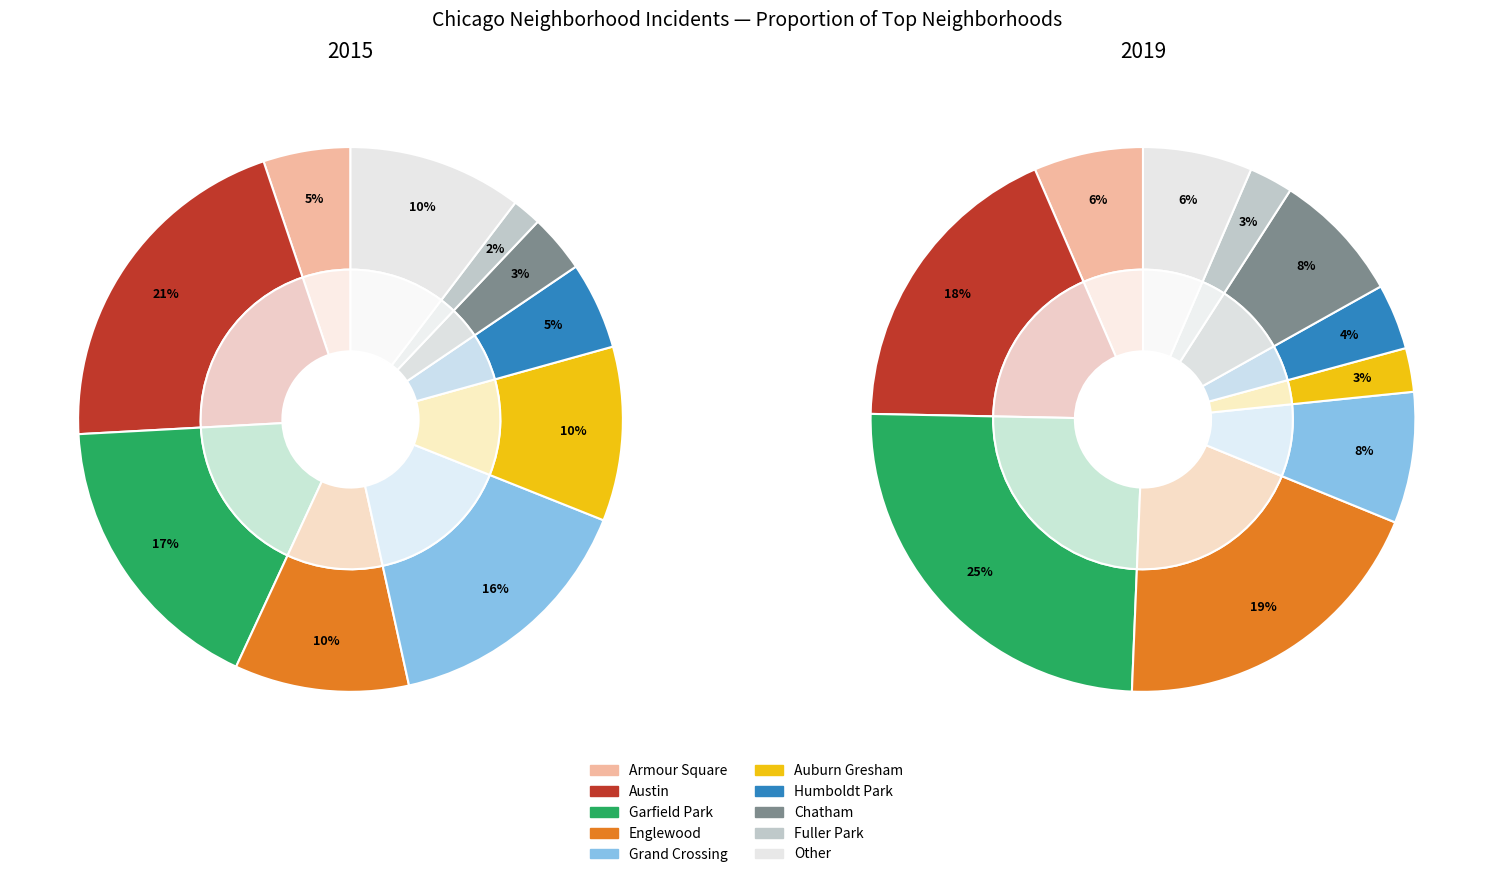

True or false: Grand Crossing accounts for 13% of the total.

False